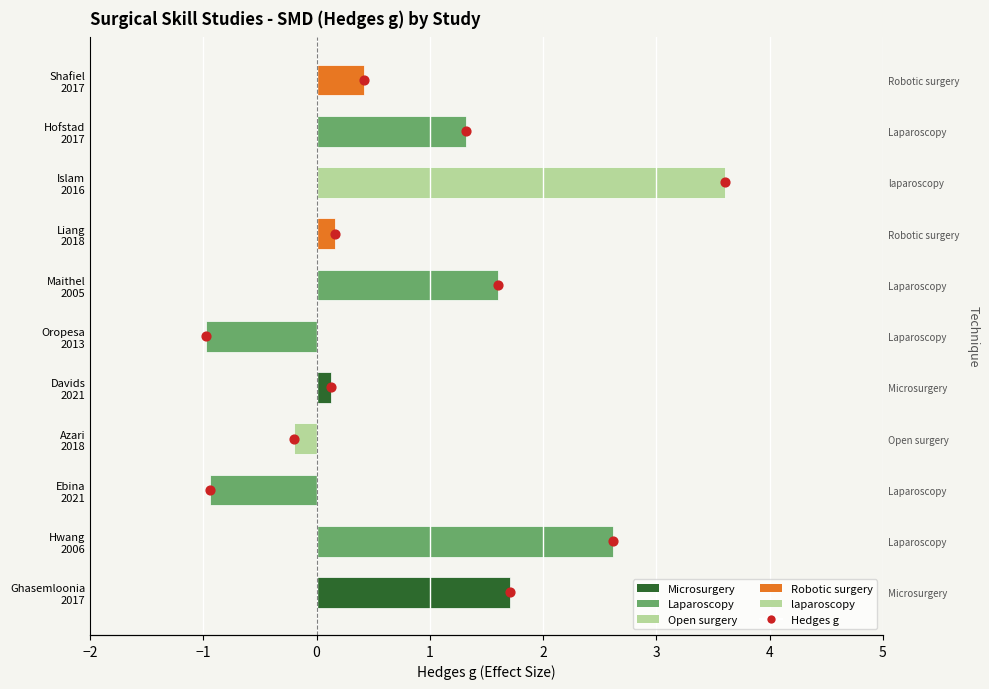

What is the ratio of the value at 1 to the value at 3?

0.6